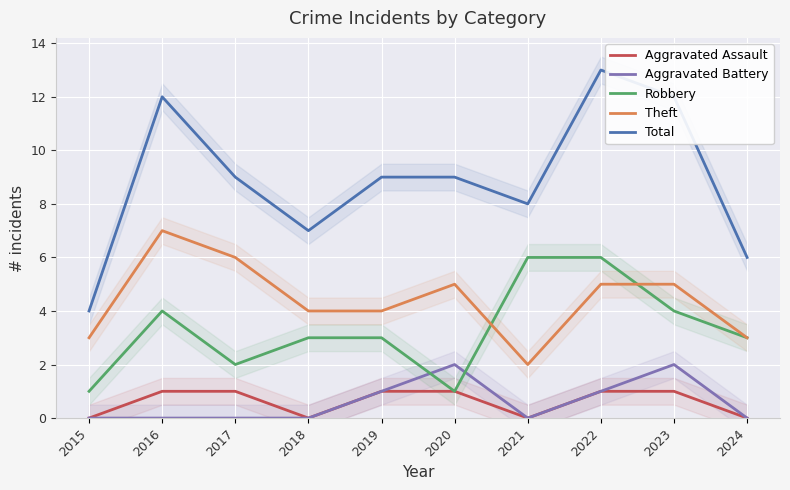

True or false: Theft and Total intersect in this chart.

False